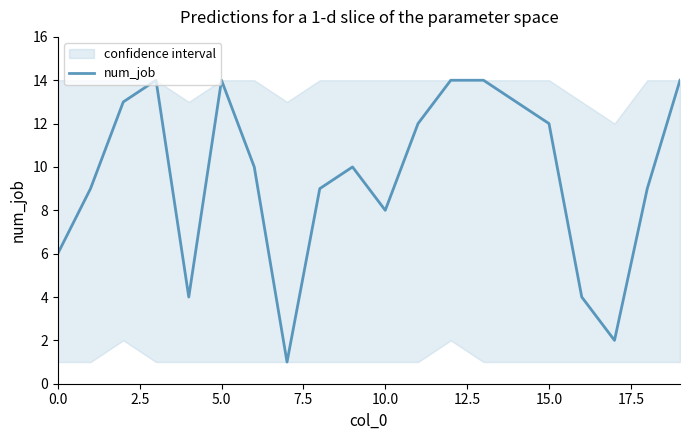

What is the maximum value for num_job?

14